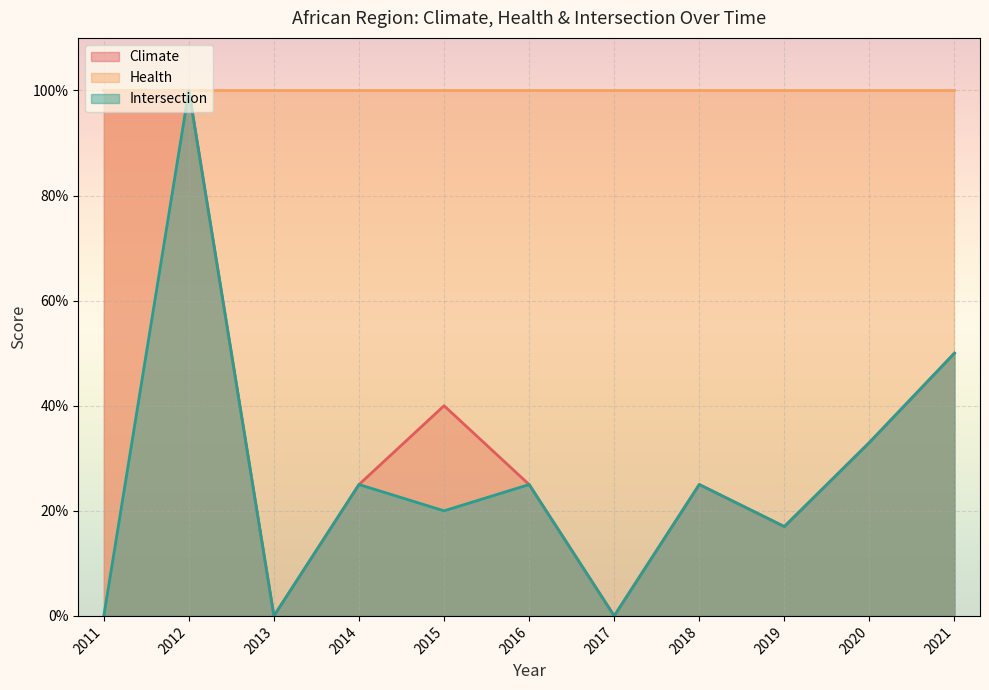

Which series has the widest spread of values?

Climate